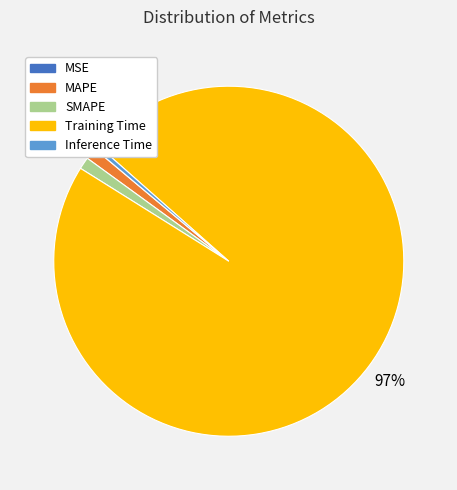

Does SMAPE represent more than half of the total?

No